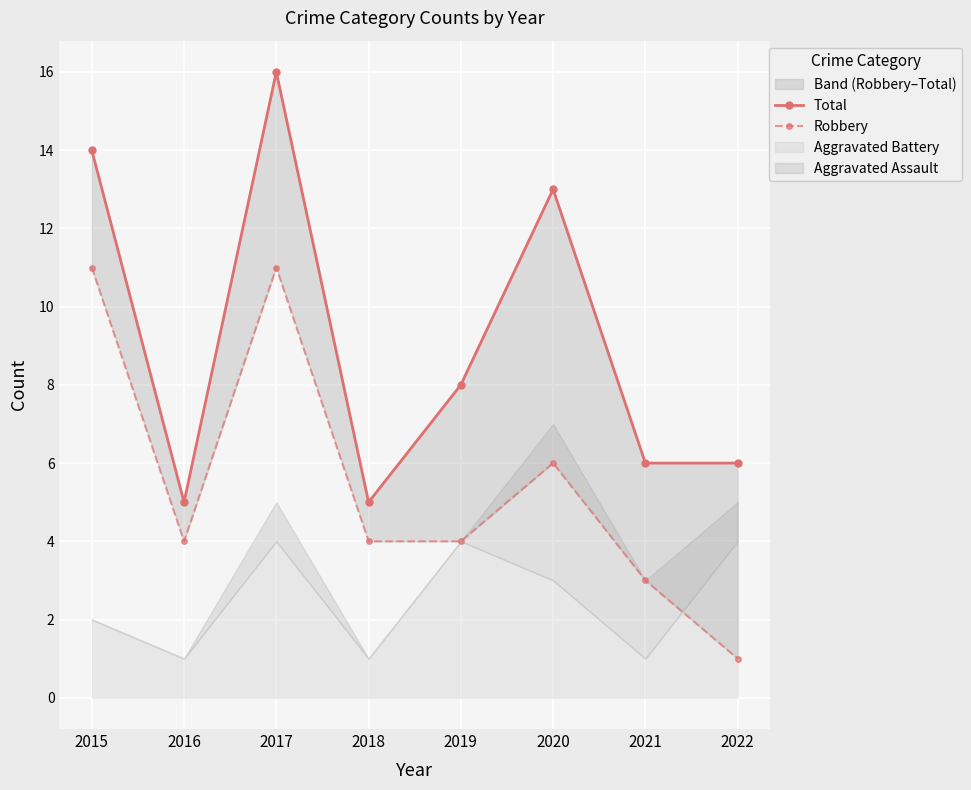

What is the difference between the highest and lowest values at 2015?

3